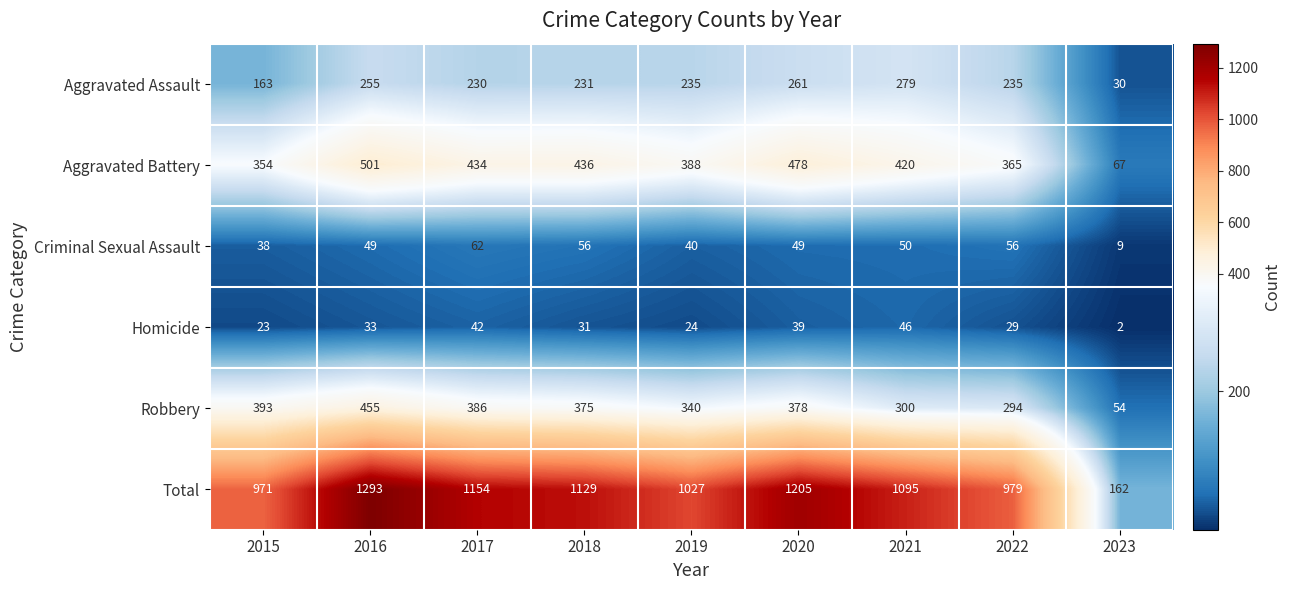

List the labels in order of Aggravated Battery value, smallest first.

2023, 2015, 2022, 2019, 2021, 2017, 2018, 2020, 2016